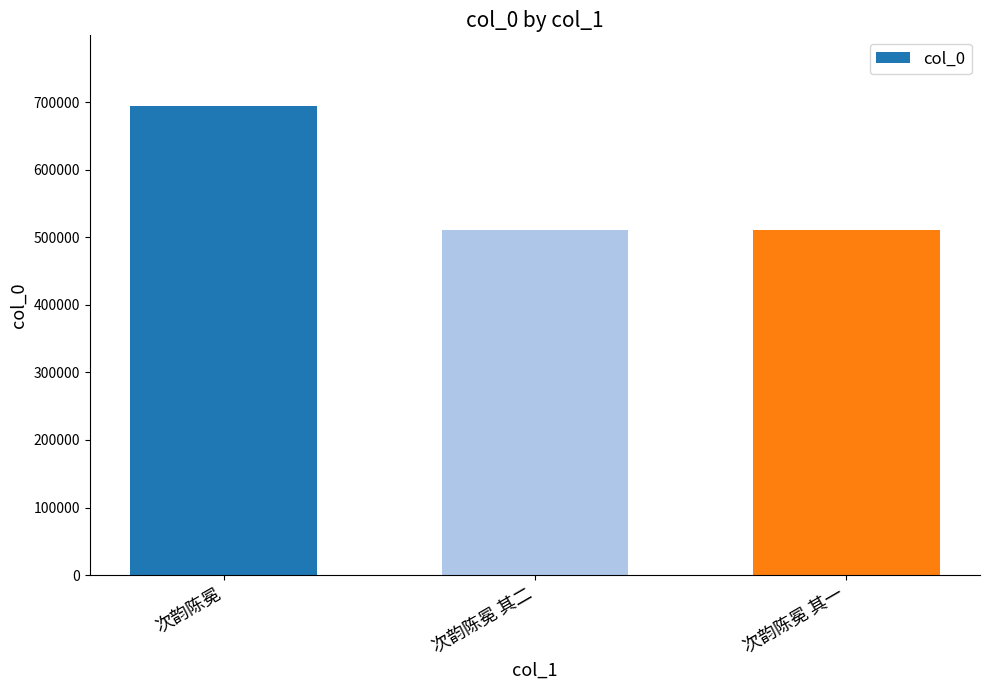

What is the value of the 2nd bar from the left?

510464